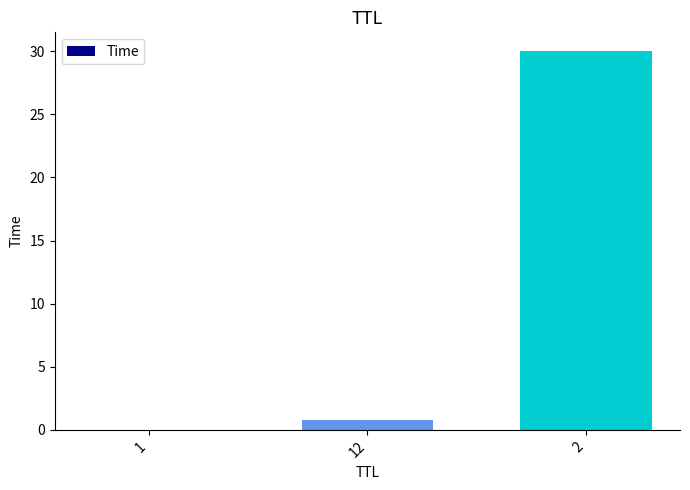

At which label is the value closest to 15?

12